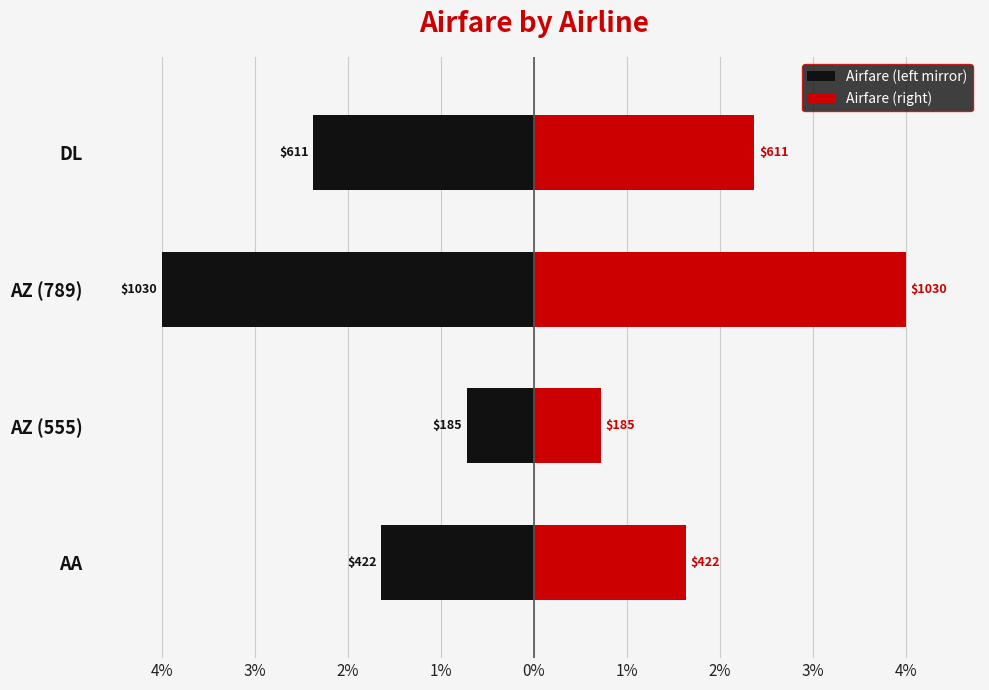

List the series in order of their overall mean, lowest first.

Airfare (left mirror), Airfare (right)